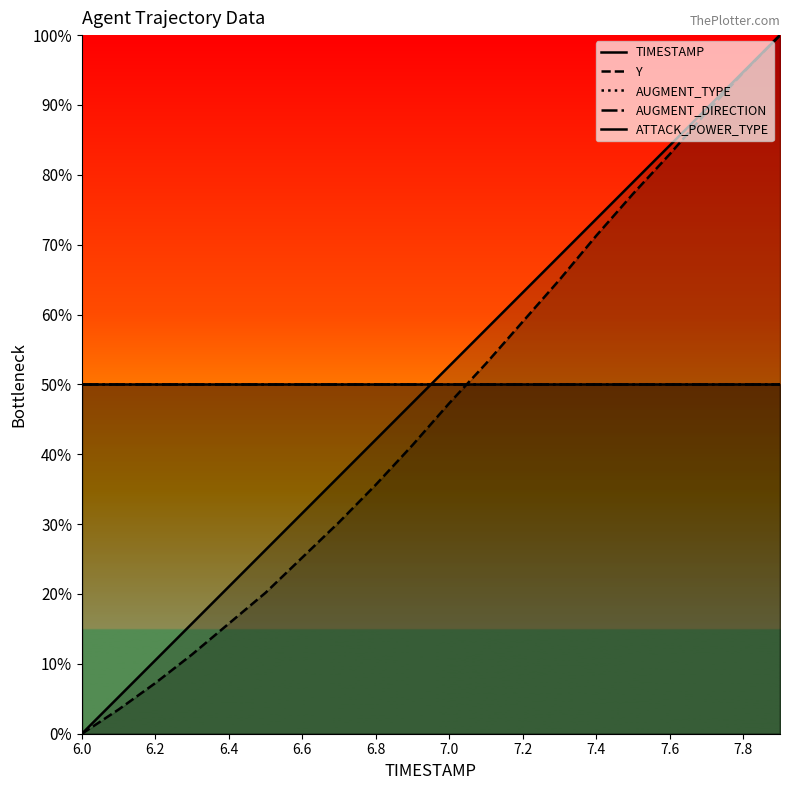

Does the chart display data point markers on the line(s)?

No